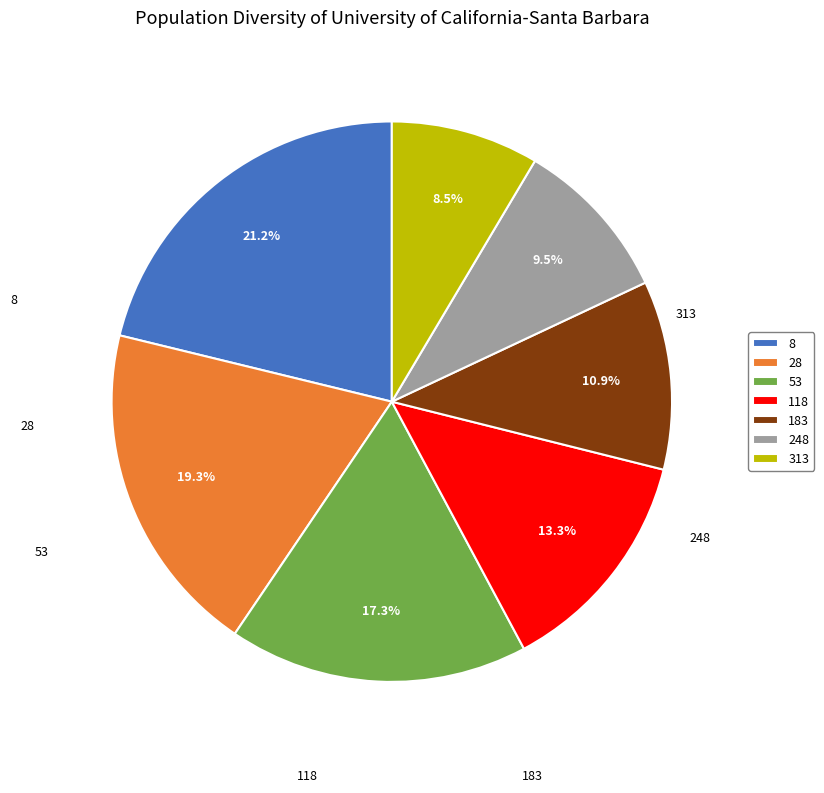

Which slice is the smallest?

313